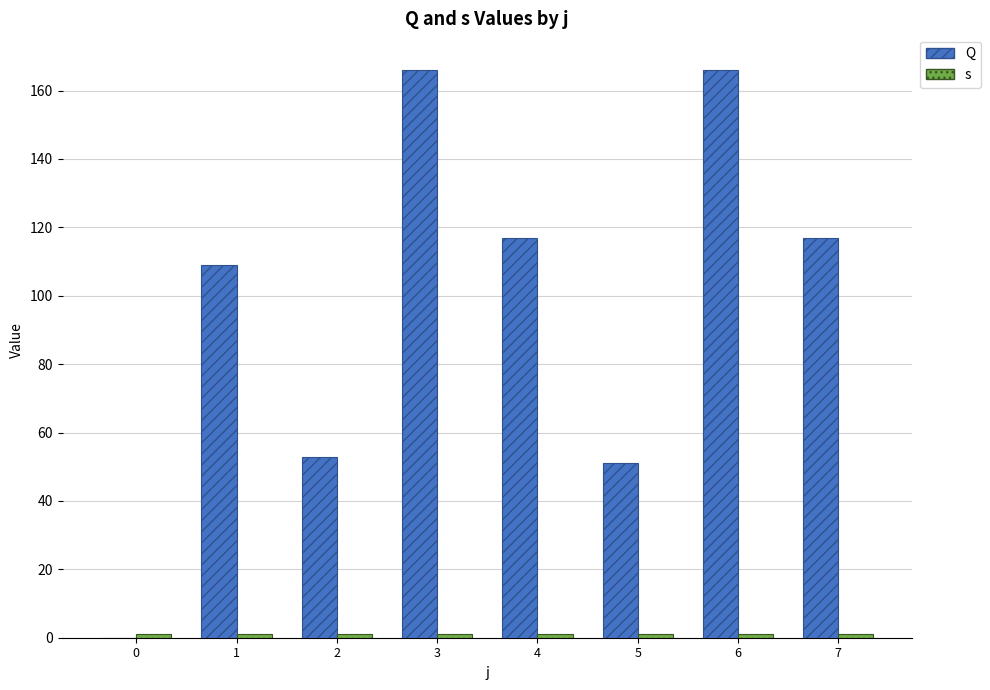

What is the difference between the maximum and minimum values in the Q series?

166.0